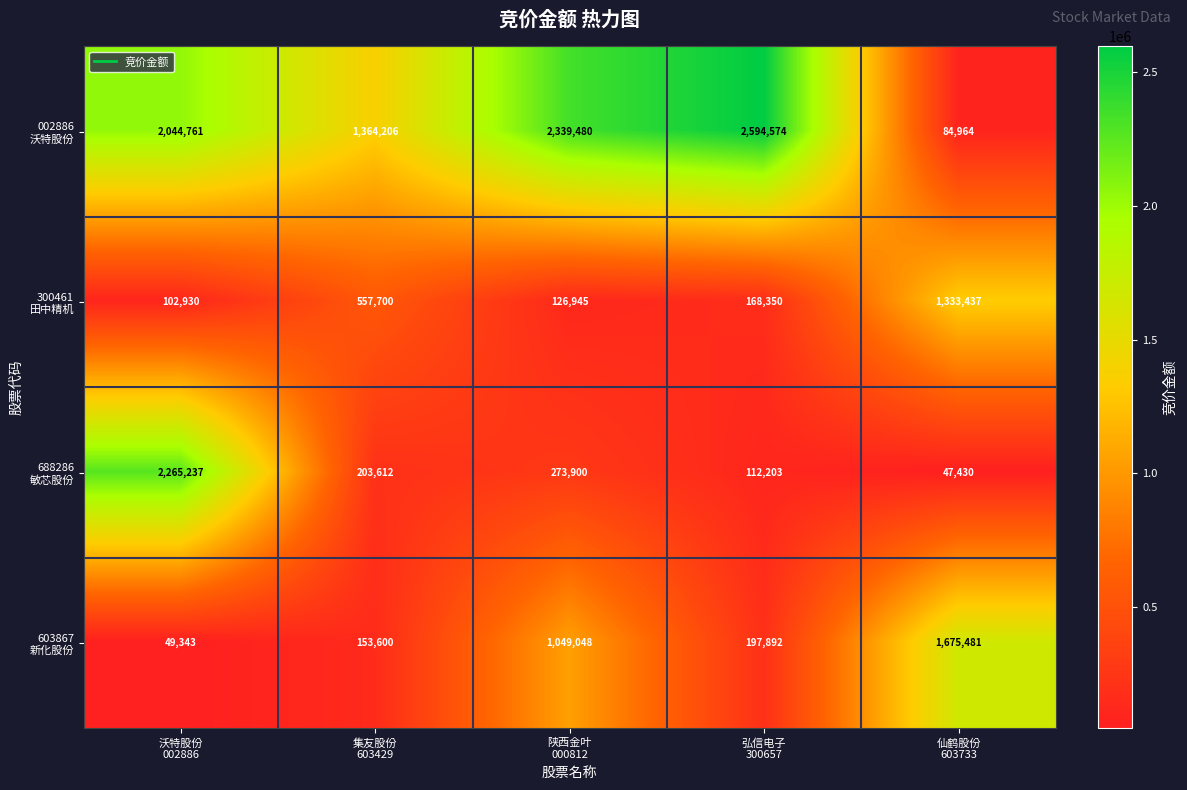

At how many categories does at least one series exceed 816757?

5